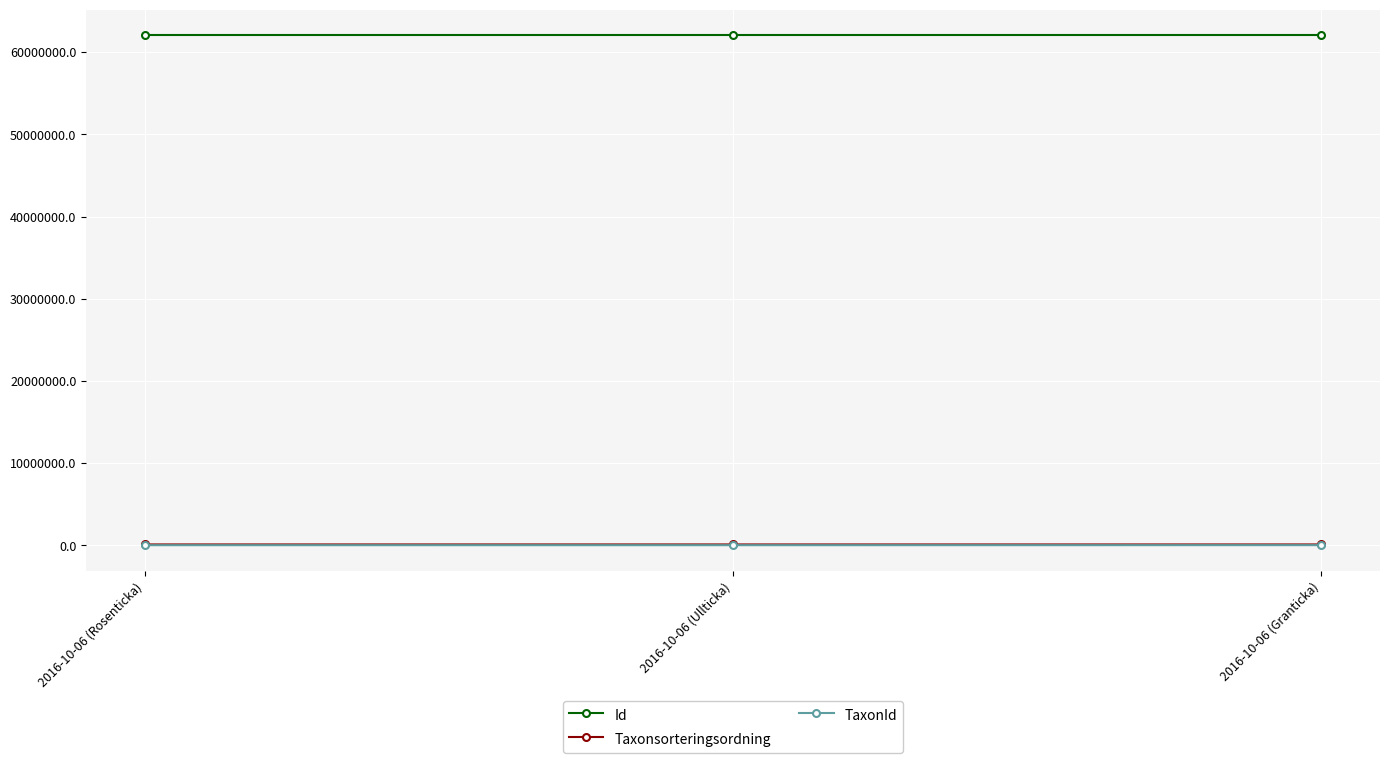

What is the greatest value displayed?

62067615